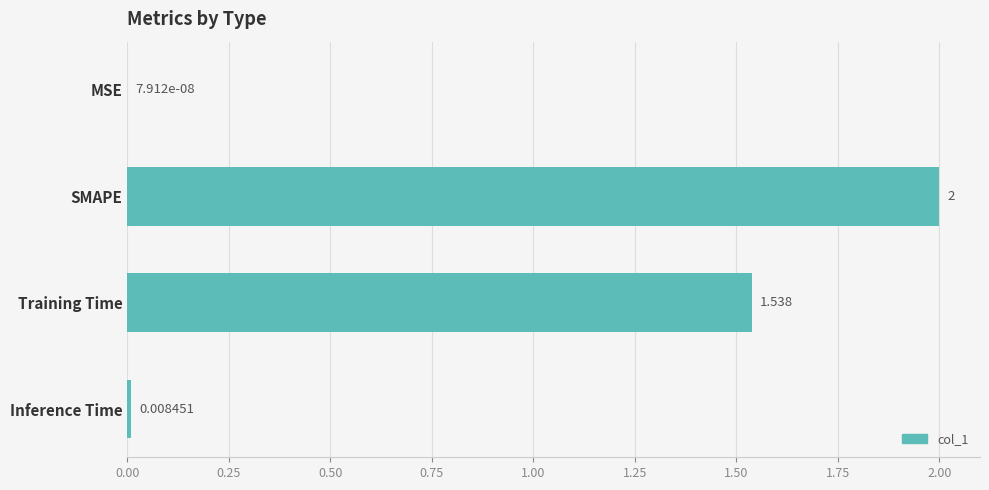

What is the sum of all values?

3.5